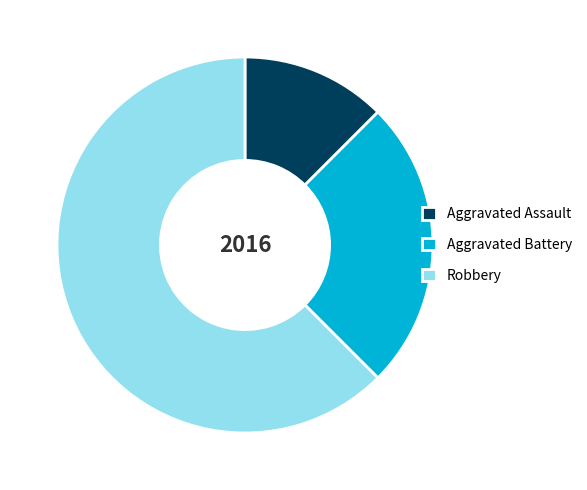

The Aggravated Battery slice represents 39% of the pie. True or false?

False